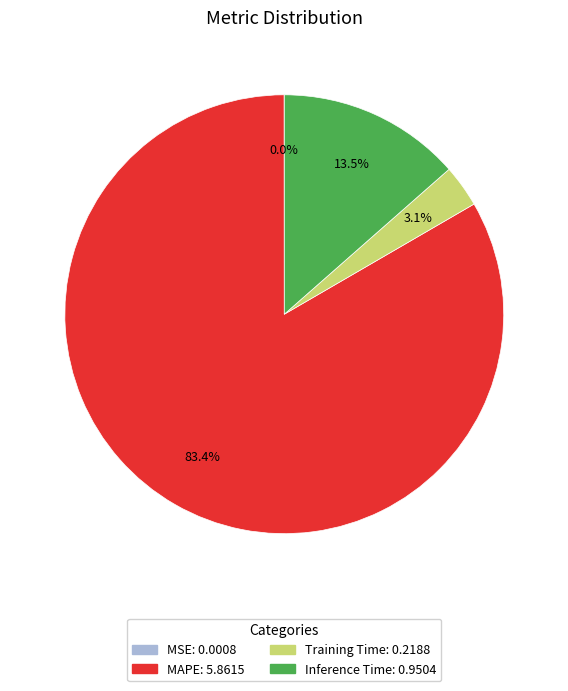

Between Training Time and MAPE, which is larger?

MAPE